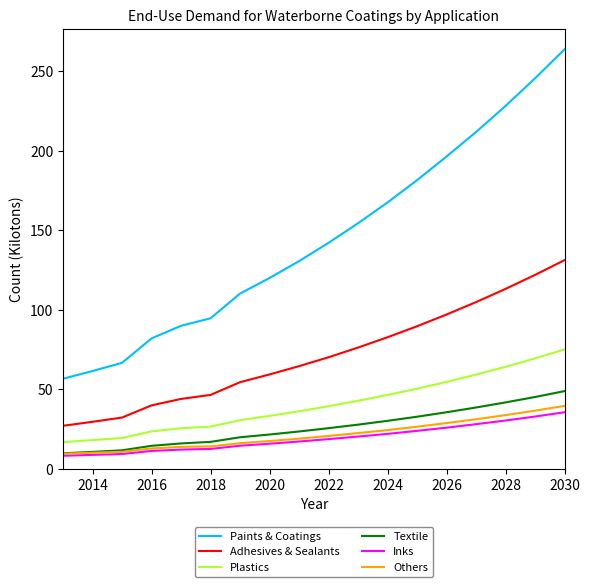

Which series has the largest total across all categories?

Paints & Coatings